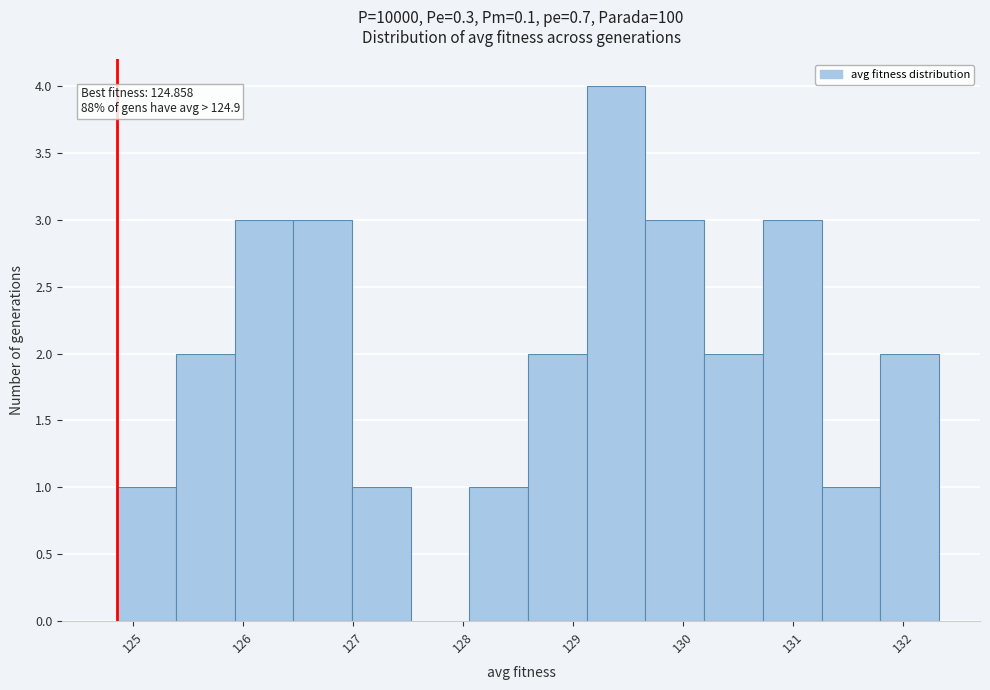

Over which range of the x-axis is the bar tallest?

129.1 to 129.7